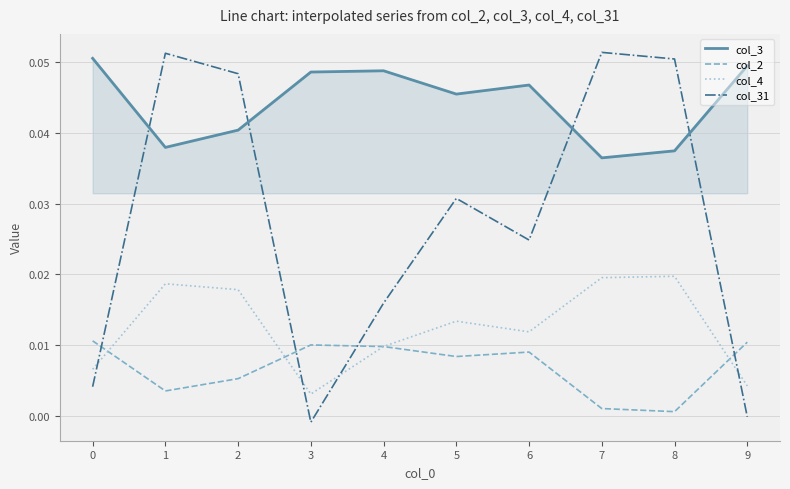

Is the value of col_4 at 9 greater than the value of col_31 at 7?

No